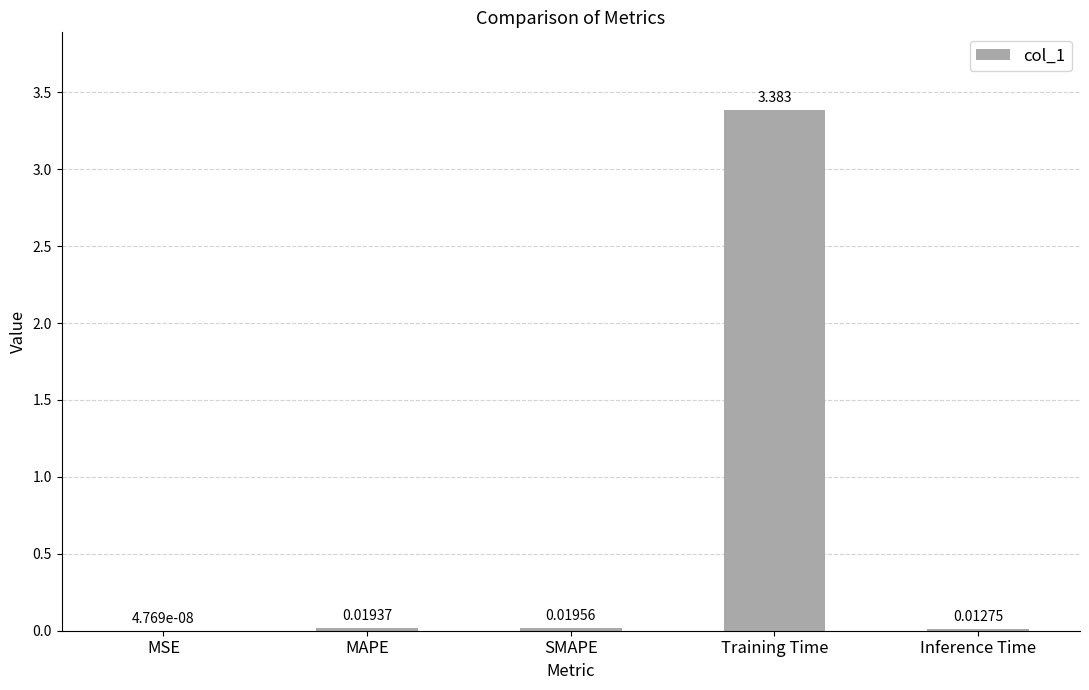

Between SMAPE and Inference Time, which is larger?

SMAPE